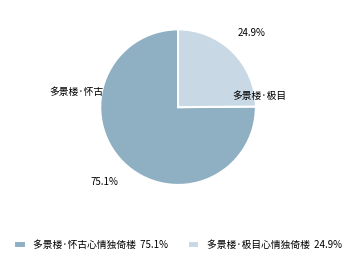

Is it true that 多景楼·极目心情独倚楼 is 25% of the pie?

True